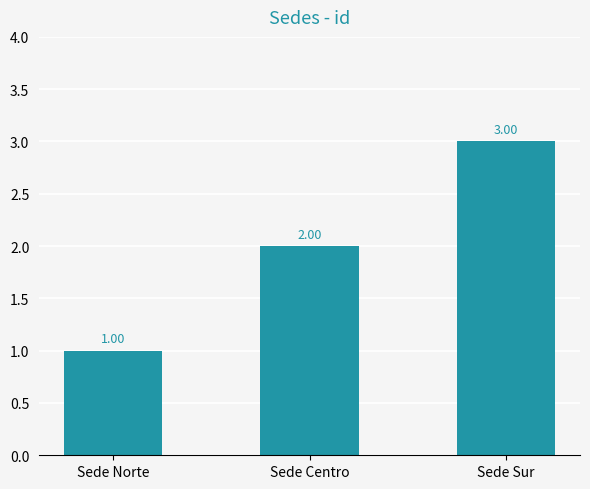

What is the greatest value displayed?

3